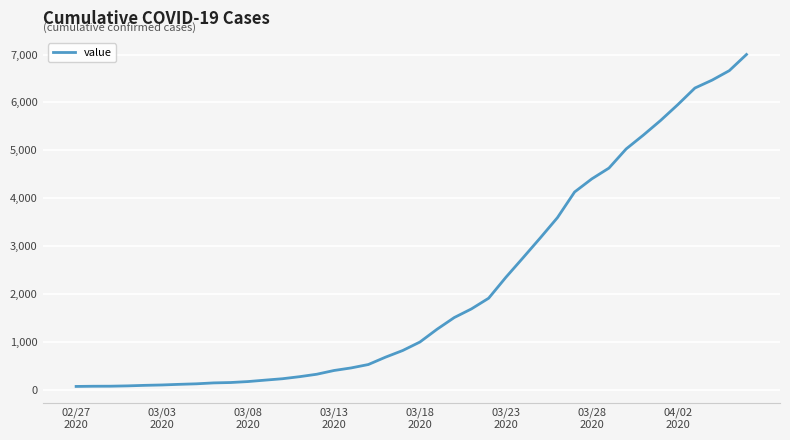

What is the maximum value shown in the chart?

7002